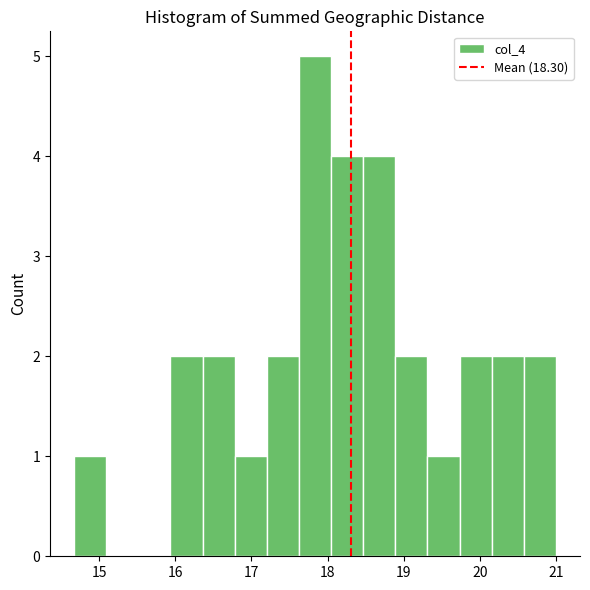

Reading left to right, list every bar in this chart as the range it spans on the x-axis followed by its height. Neither the bar edges nor the heights are printed on the chart, so give them approximately, as read against the axes.

14.7 to 15.1: 1
15.1 to 15.5: 0
15.5 to 15.9: 0
15.9 to 16.4: 2
16.4 to 16.8: 2
16.8 to 17.2: 1
17.2 to 17.6: 2
17.6 to 18.0: 5
18.0 to 18.5: 4
18.5 to 18.9: 4
18.9 to 19.3: 2
19.3 to 19.7: 1
19.7 to 20.2: 2
20.2 to 20.6: 2
20.6 to 21.0: 2